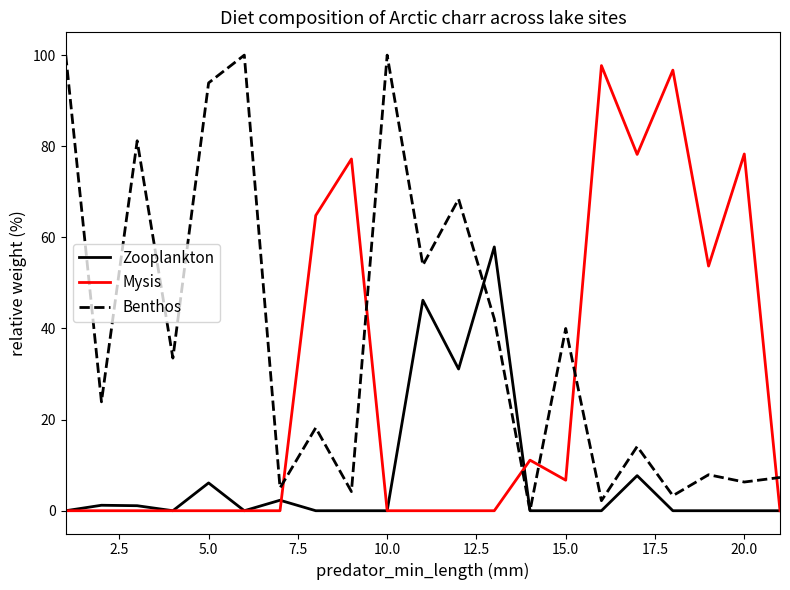

Which series ends up on top after the final intersection of Benthos and Mysis?

Benthos